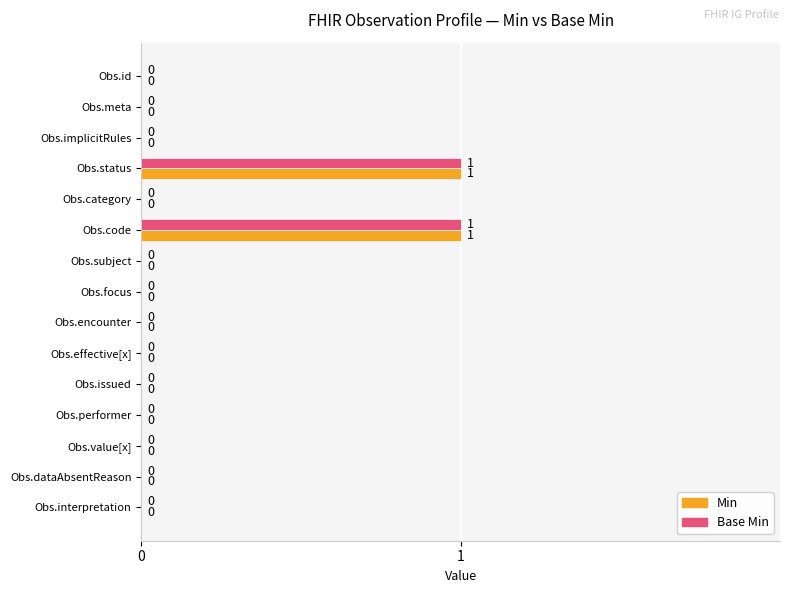

True or false: Min has a value of 1 at Obs.issued.

False